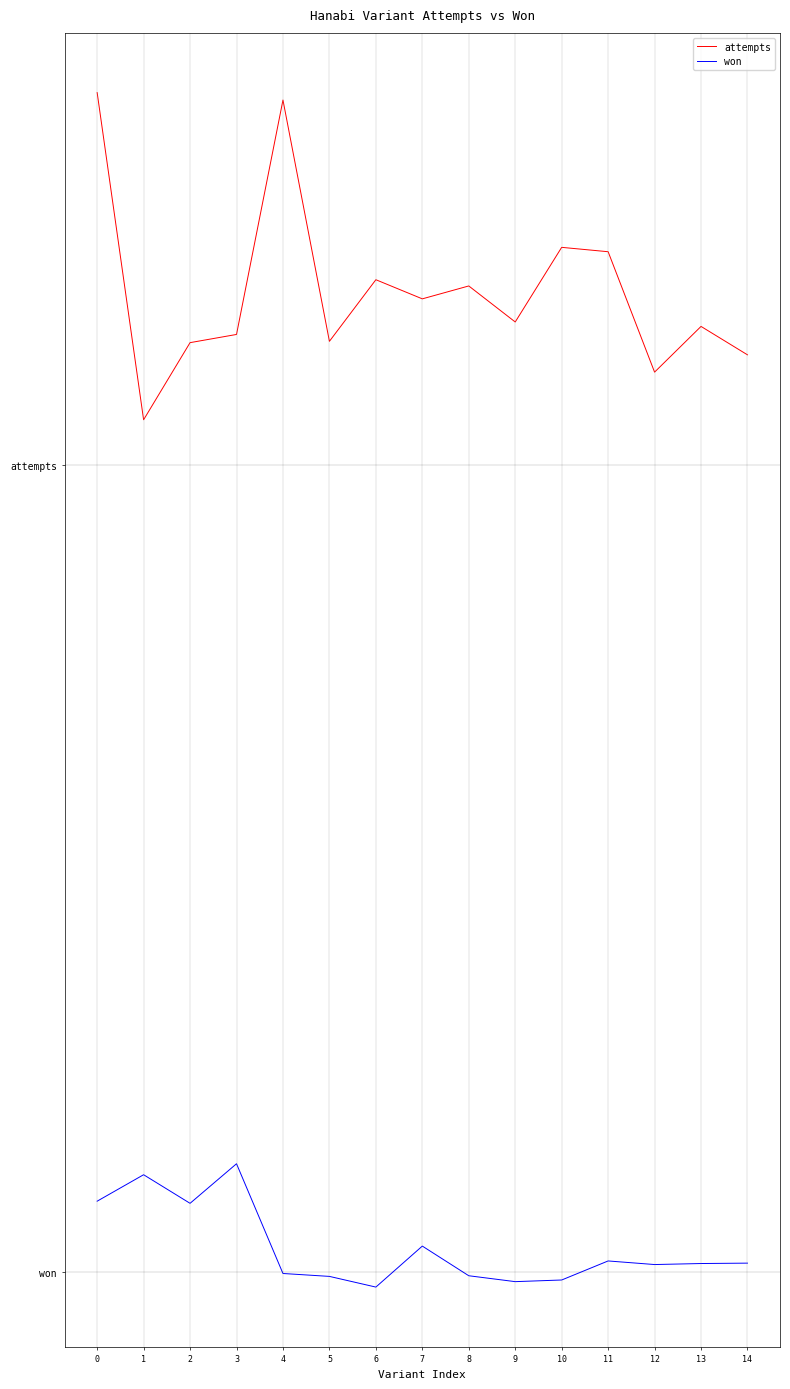

What are all the series names shown in the legend?

attempts, won